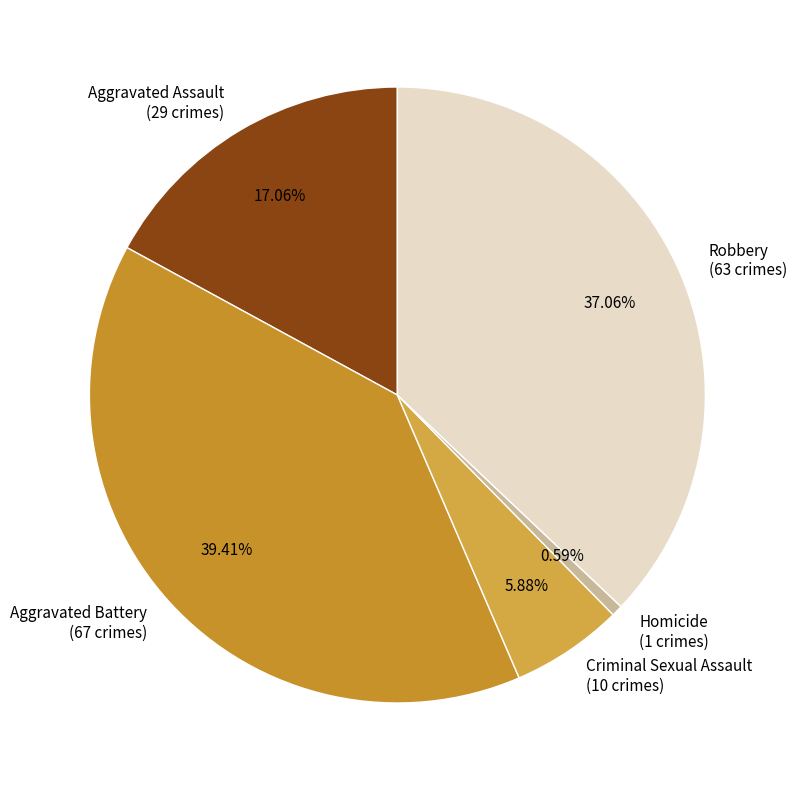

To the nearest percent, what is the difference between the Criminal Sexual Assault and Robbery slice percentages?

31%